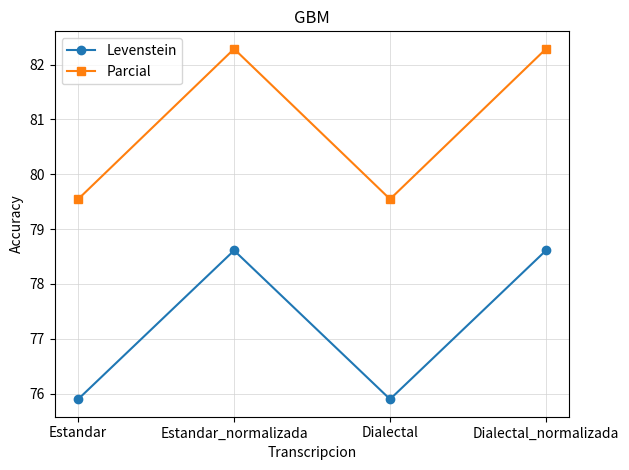

What is the spread (max minus min) of values at Dialectal_normalizada?

3.7